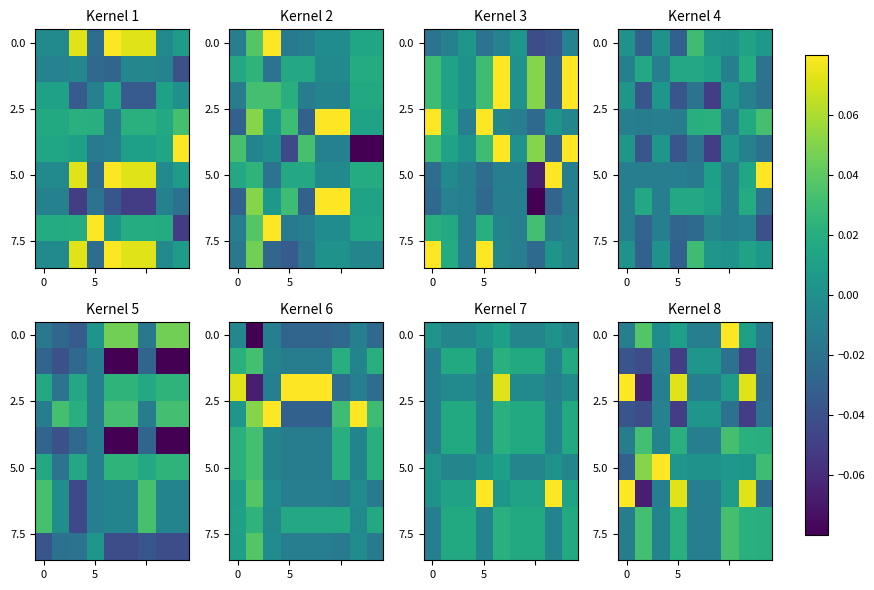

What is the maximum value shown in the chart?

0.1